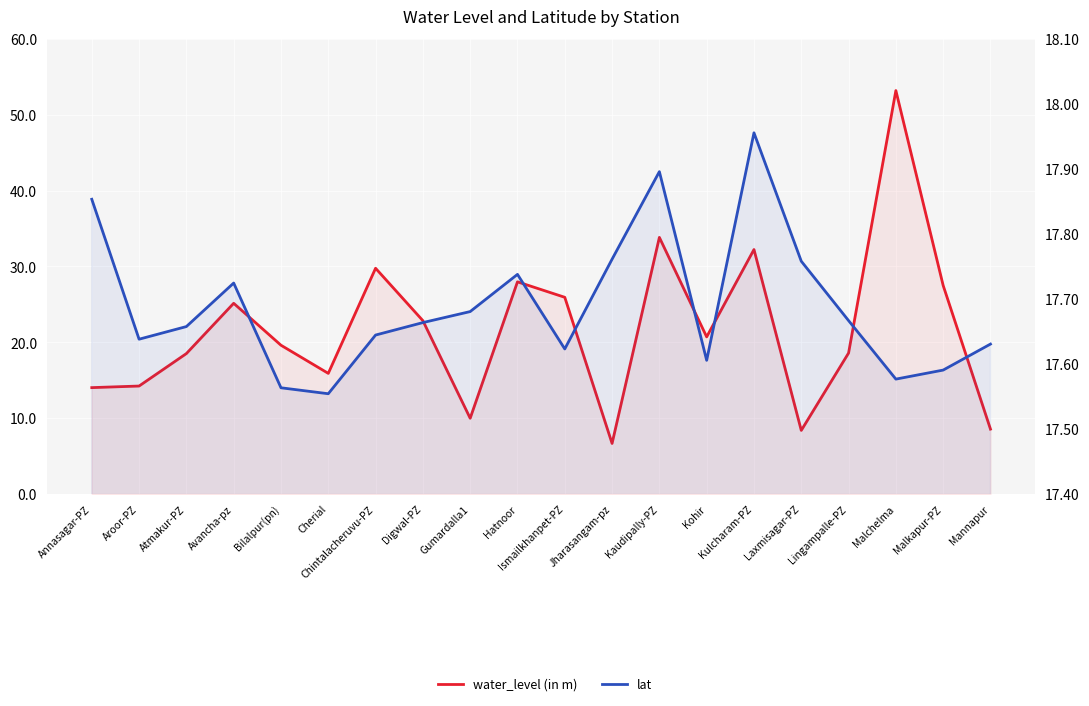

Does the chart display data point markers on the line(s)?

No